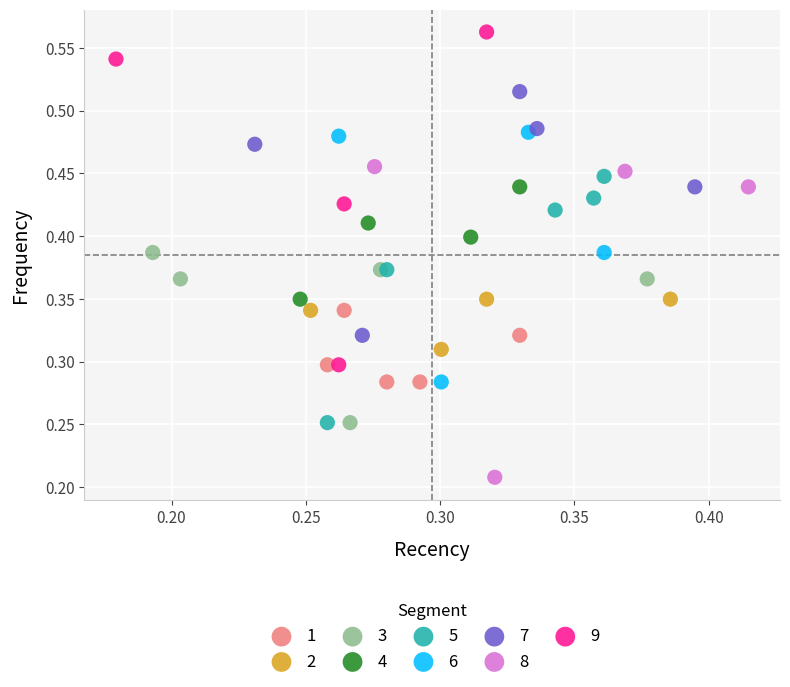

What are all the series names shown in the legend?

1, 2, 3, 4, 5, 6, 7, 8, 9